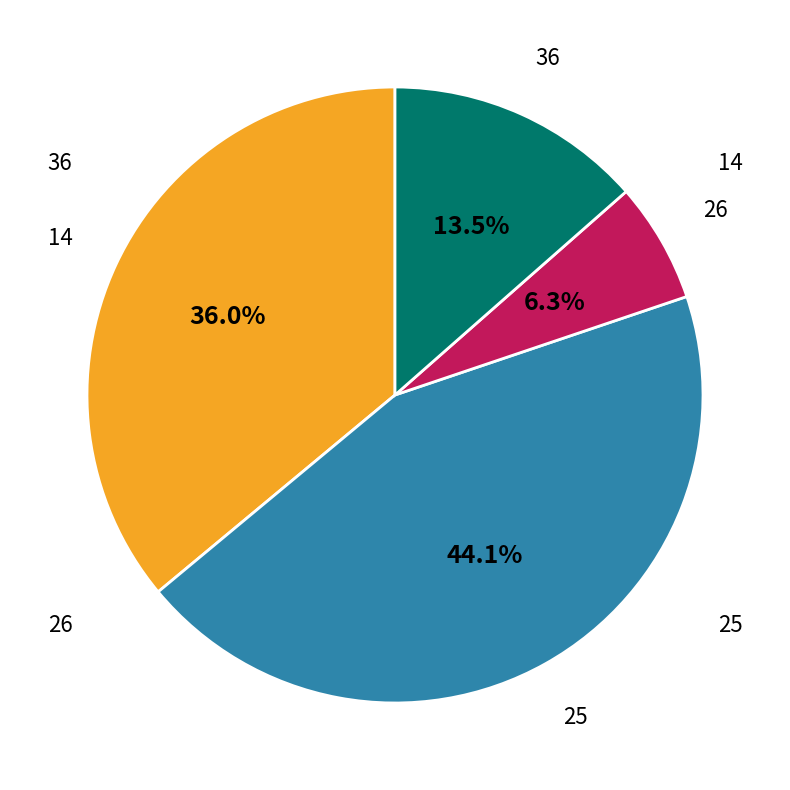

Is there a majority slice in this chart?

No